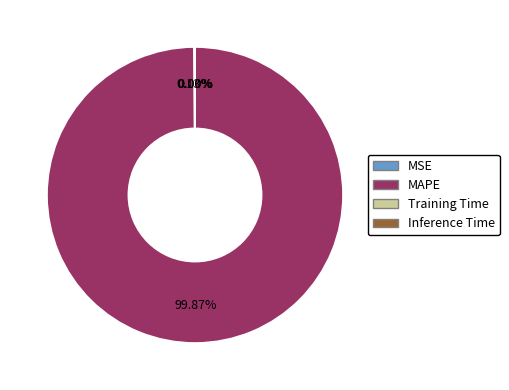

Which category has the biggest portion of the pie?

MAPE